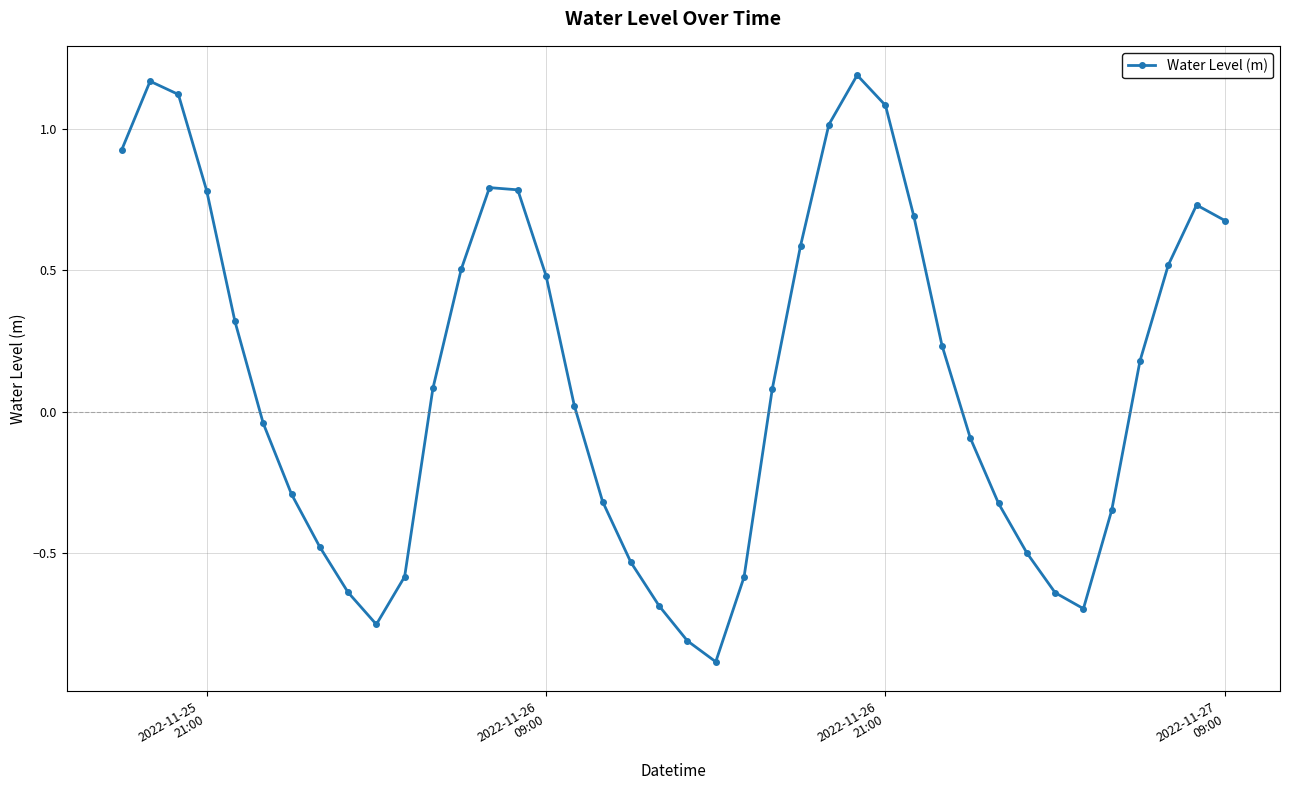

Is this an area chart (filled region under the line)?

No